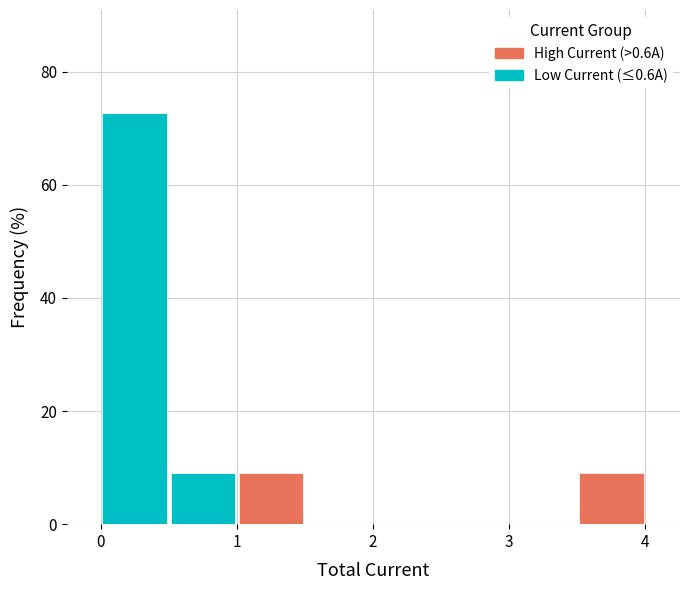

What is the total height of the stacked bar covering 0.5 to 1.0 on the x-axis? Neither the bar edges nor the heights are printed on the chart, so give them approximately, as read against the axes.

10